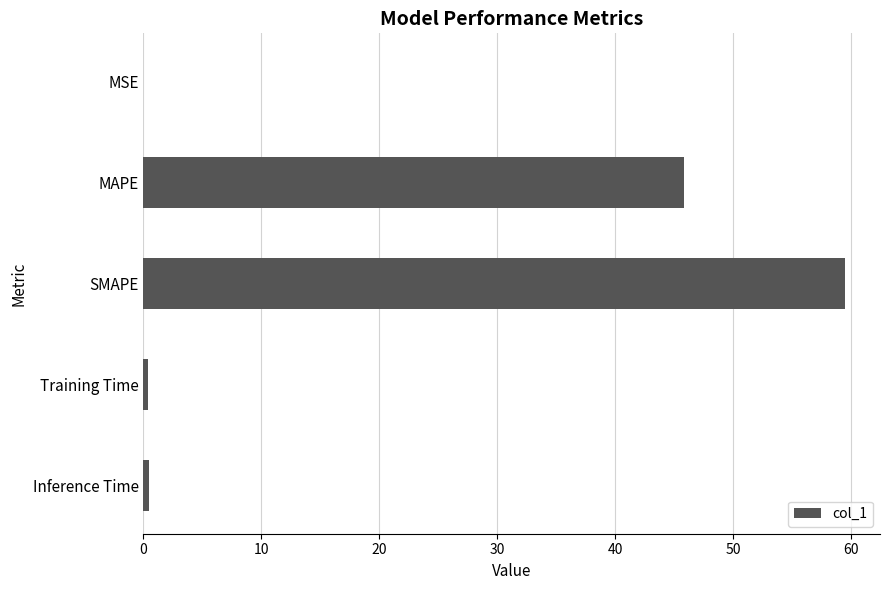

Is it true that the value at MAPE is 75.1?

False